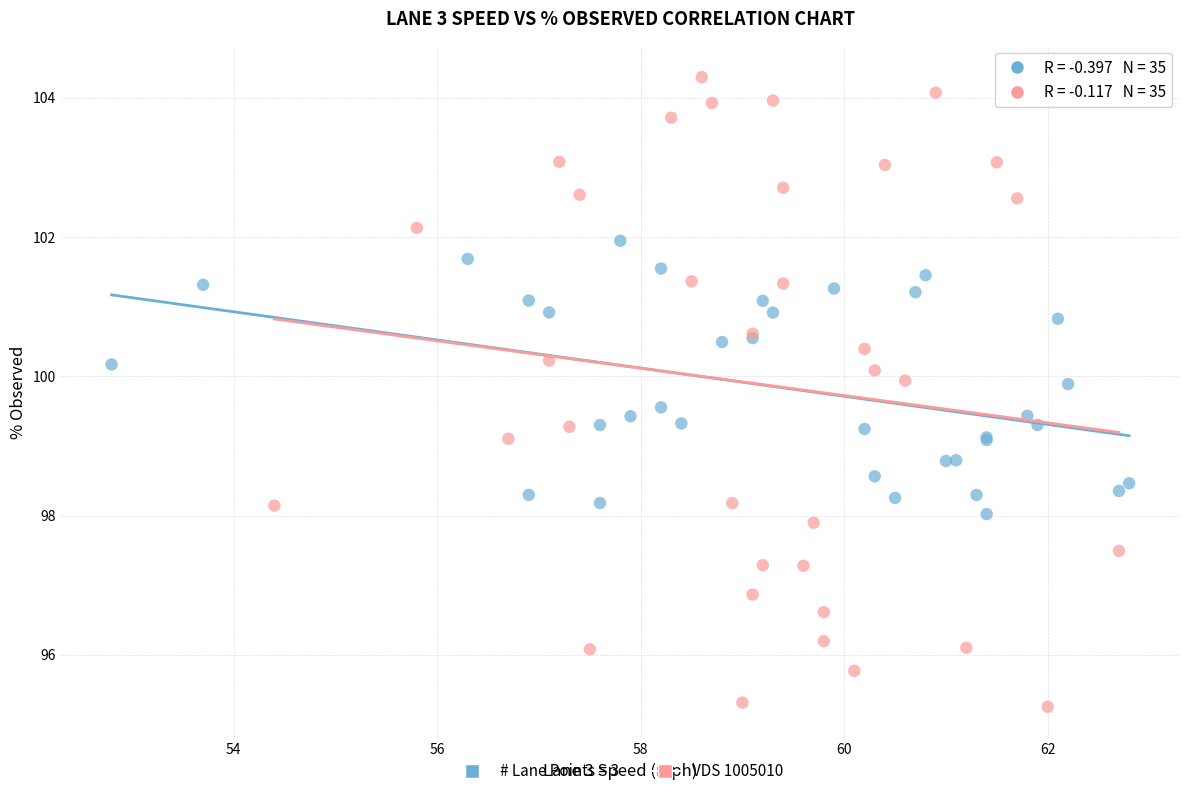

Which series reaches the maximum Y coordinate?

VDS 1005010